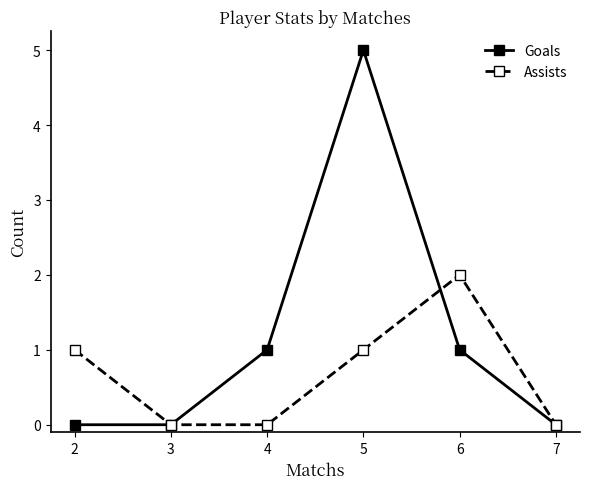

How many lines are shown in the chart?

2